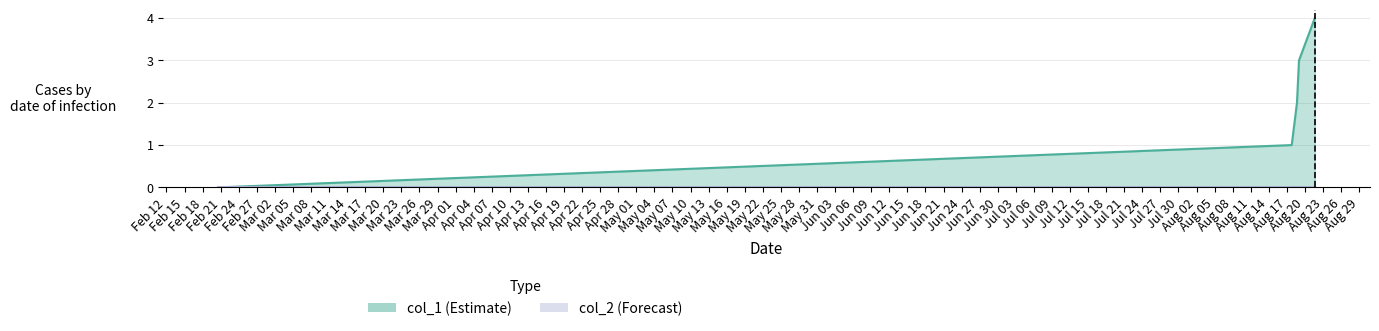

Count the number of data series in this chart.

2